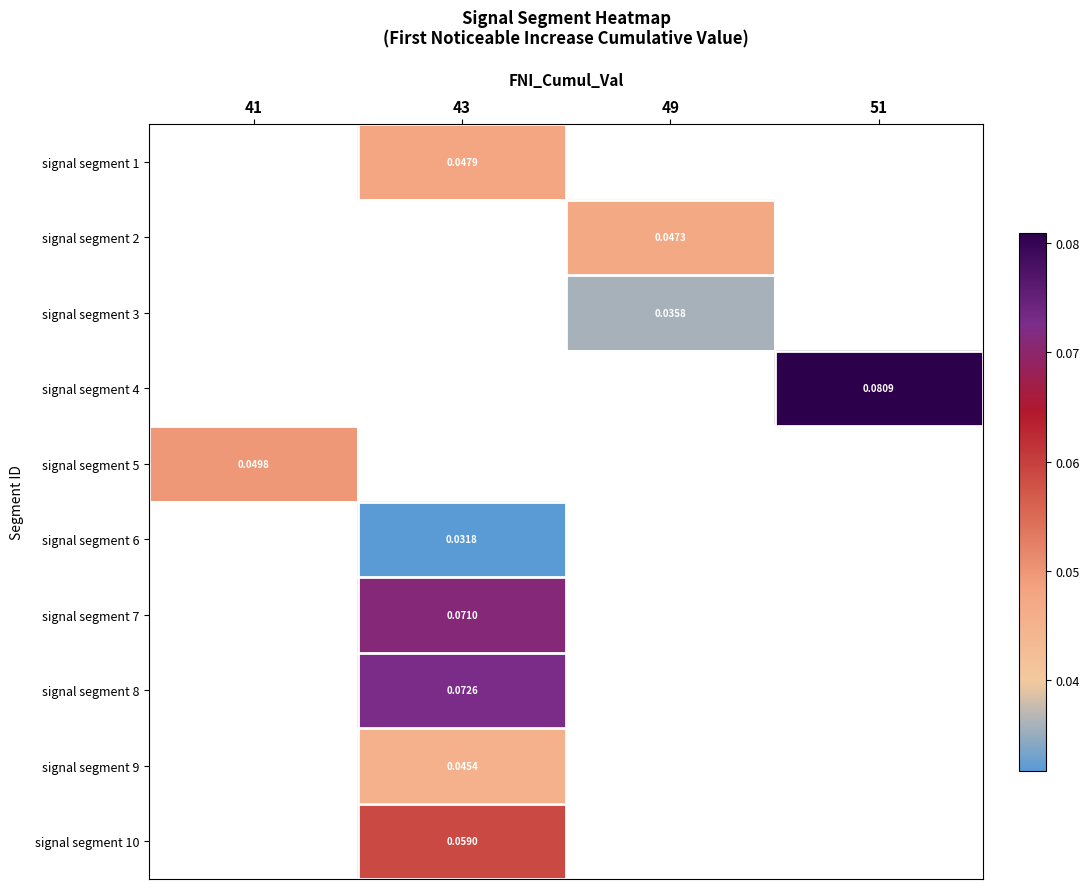

At which category does the chart reach its minimum across all series?

43